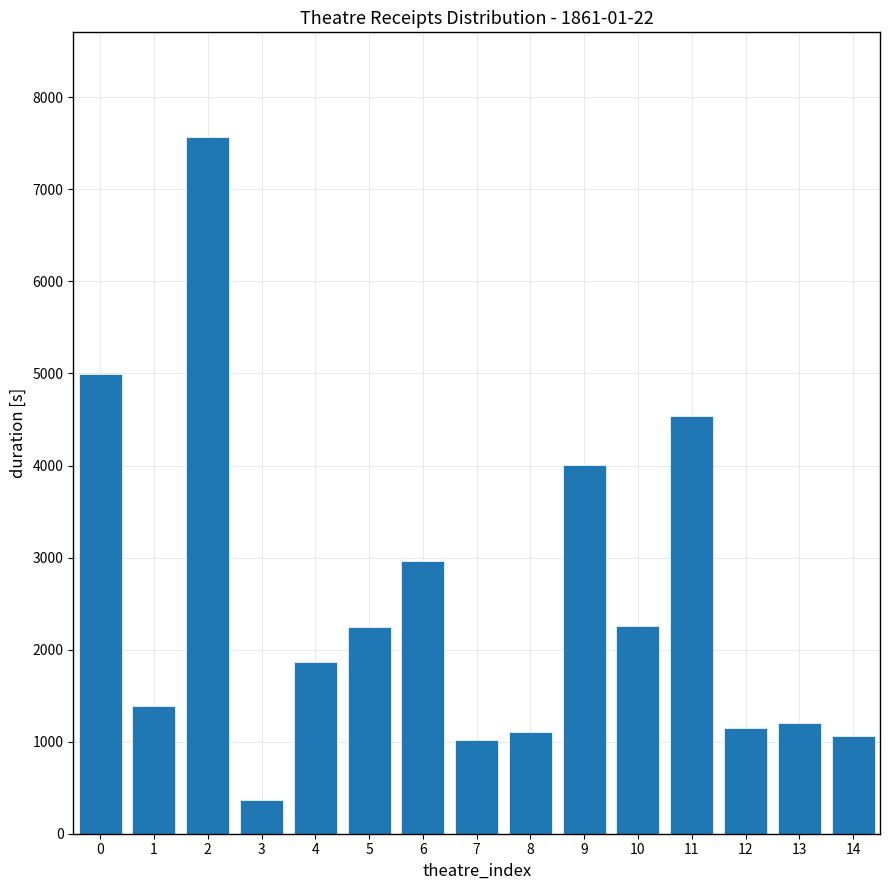

What is the greatest value displayed?

7570.0